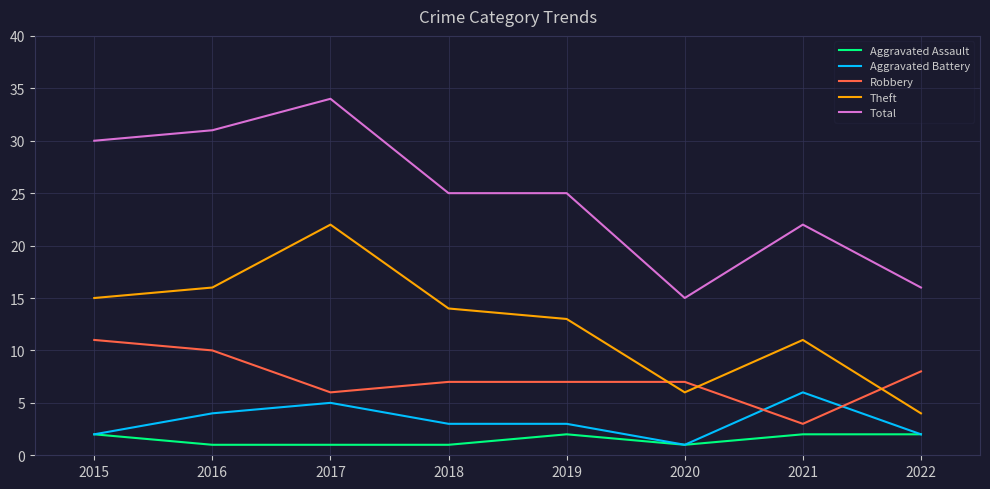

Rank the series by their maximum value, from highest to lowest.

Total, Theft, Robbery, Aggravated Battery, Aggravated Assault